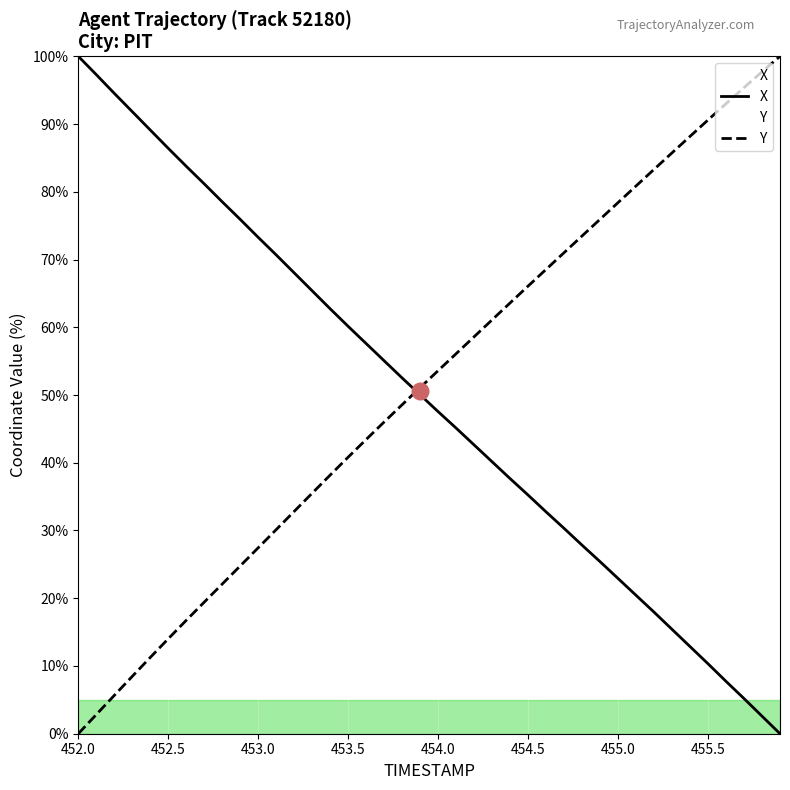

At how many categories does at least one series exceed 1?

40